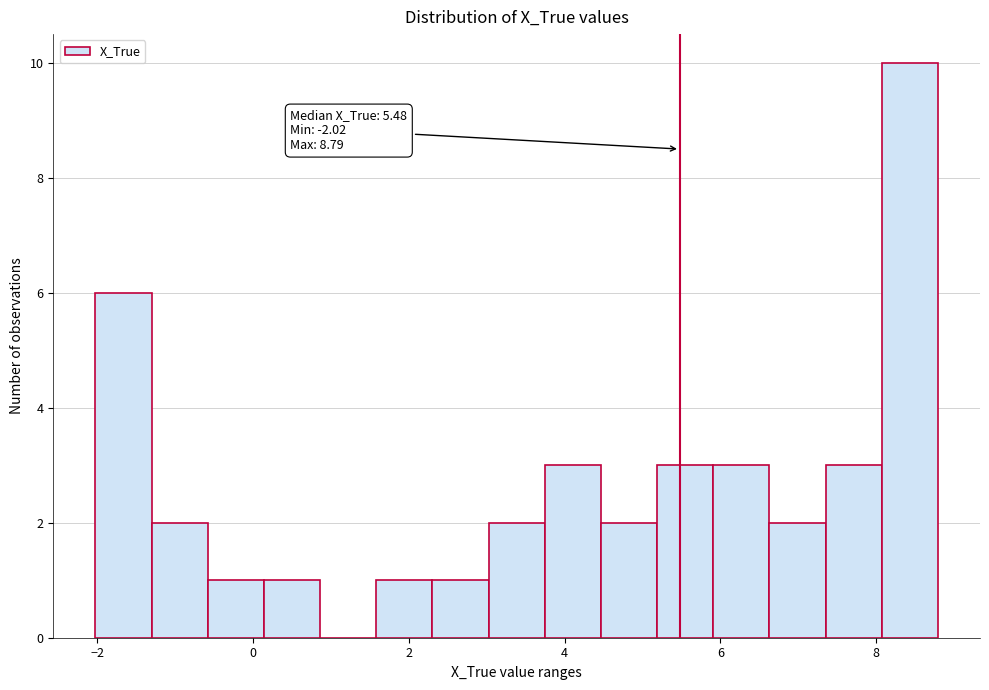

Read against the x-axis, roughly where is the centre of the tallest bar?

8.4